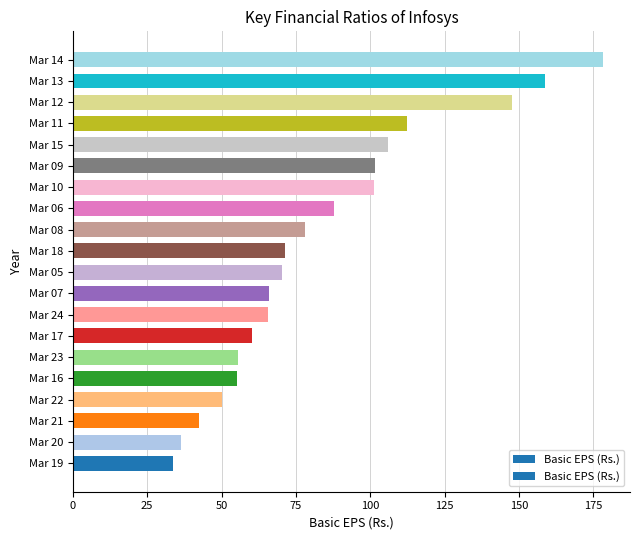

What is the change in value from Mar 16 to Mar 06?

+32.5